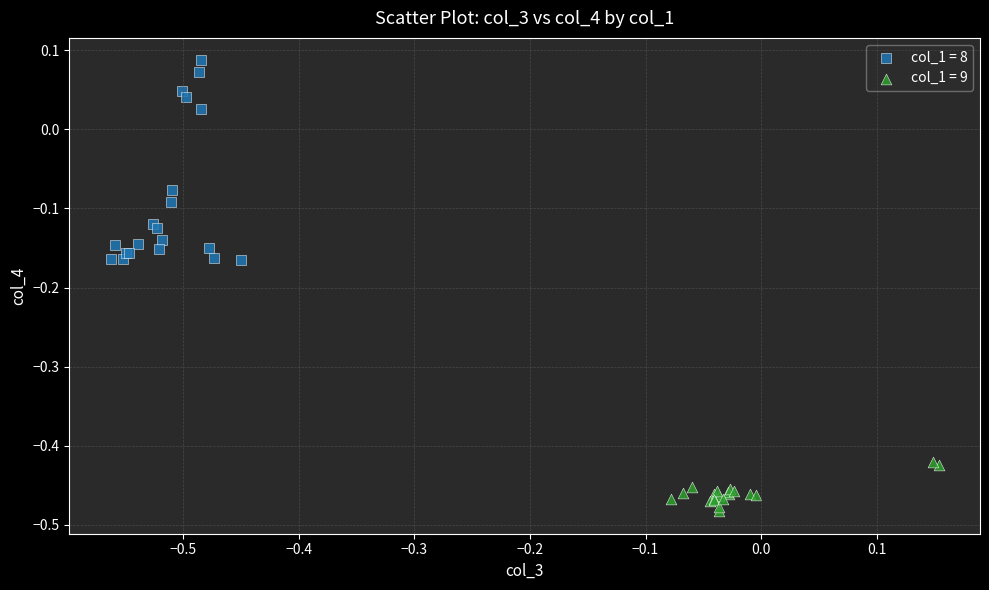

Which series has the largest Y range (max minus min)?

col_1 = 8